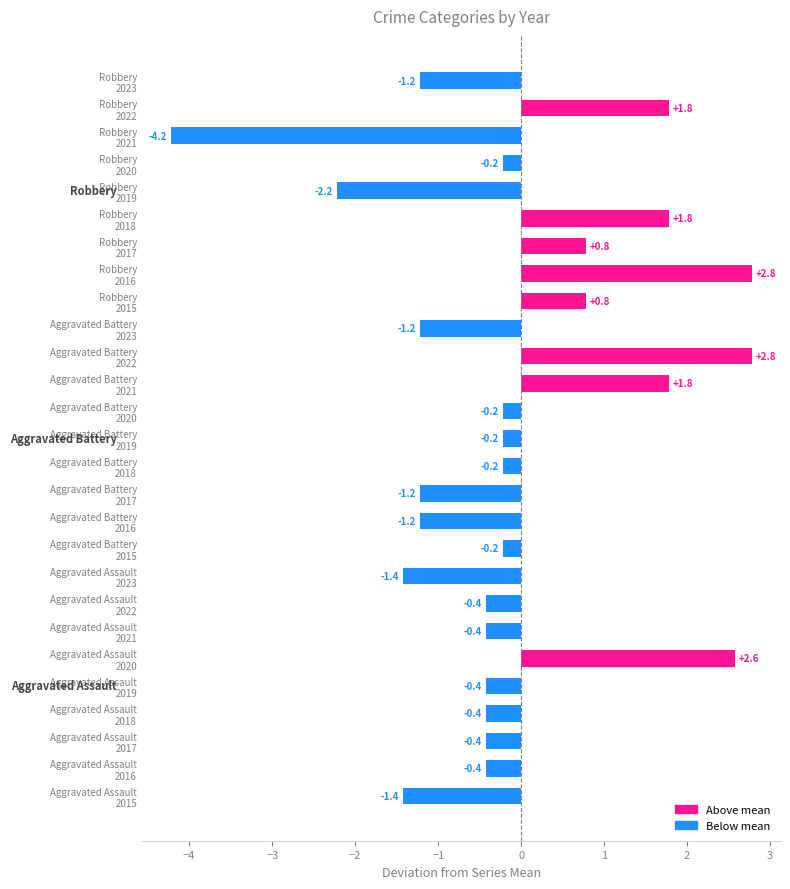

What is the smallest value displayed?

-4.2